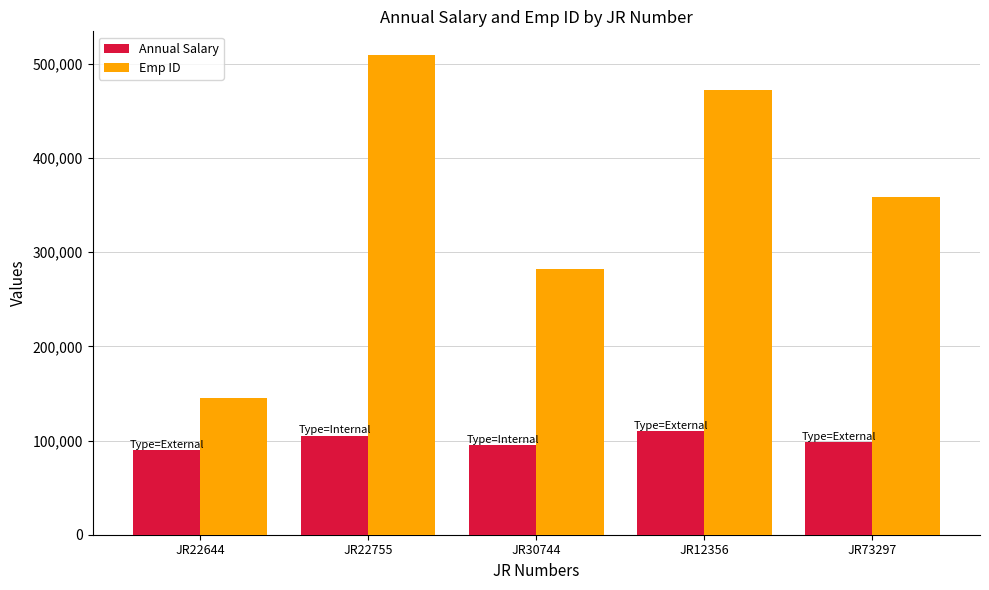

At which label is Emp ID closest to 327456?

JR73297